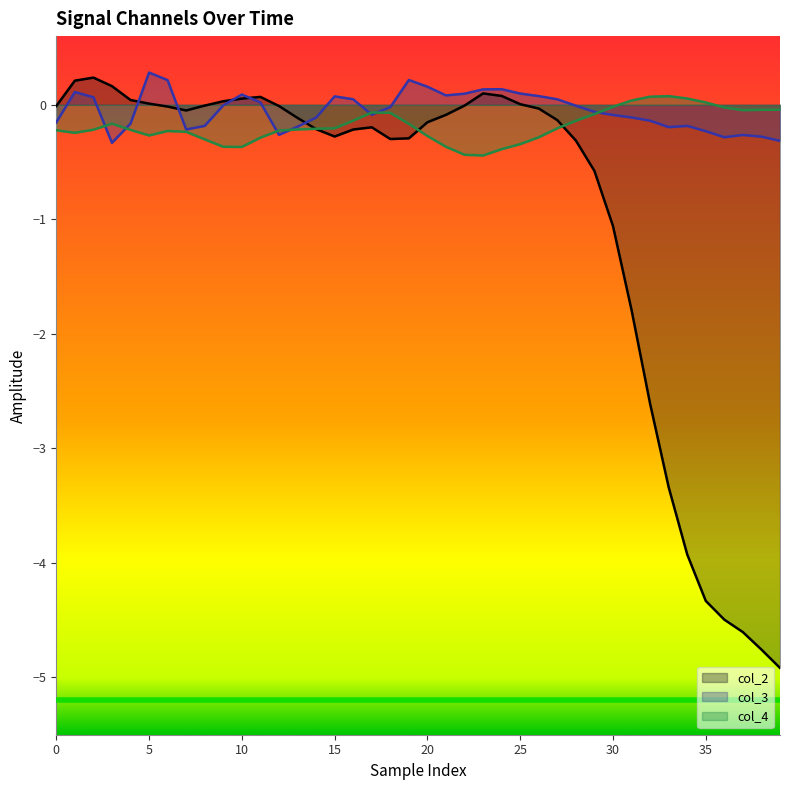

True or false: col_2 has a value of -0.4 at 16.

False